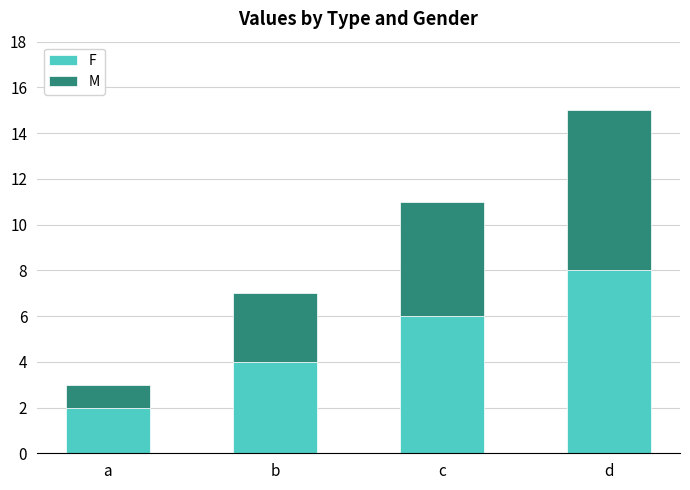

List the labels in order of F value, largest first.

d, c, b, a